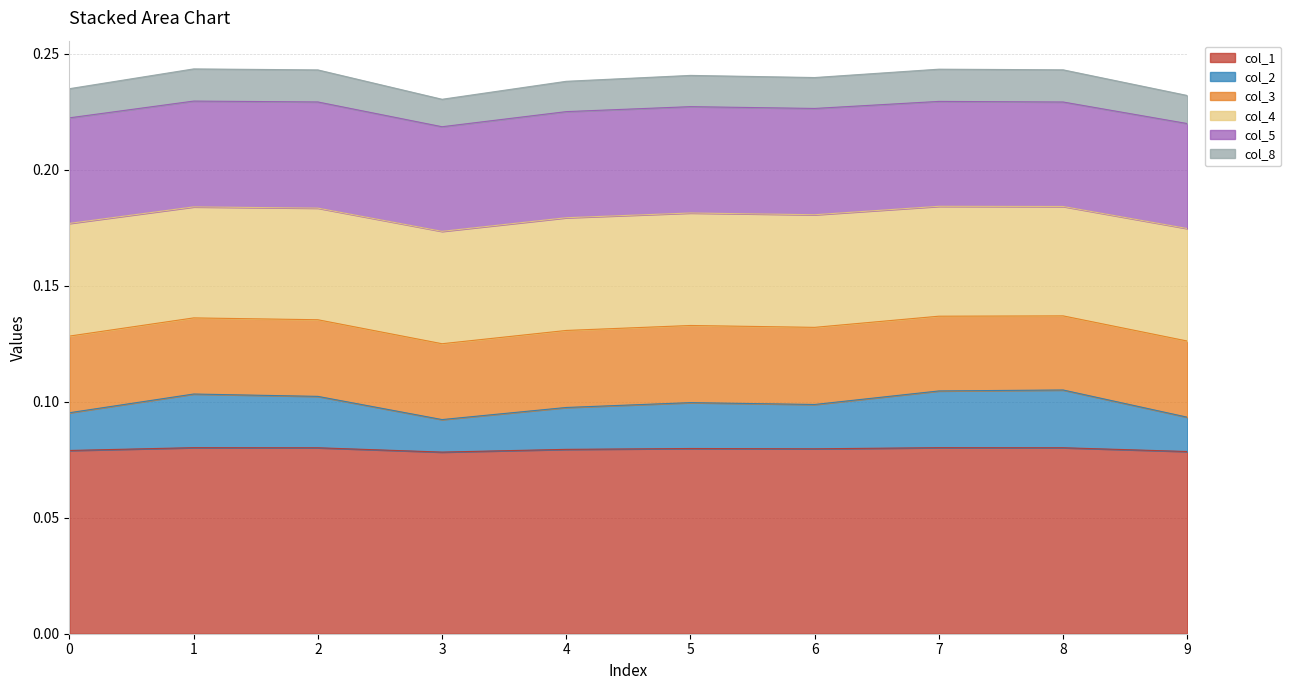

Is it true that col_2 equals 0.1 at 4?

False